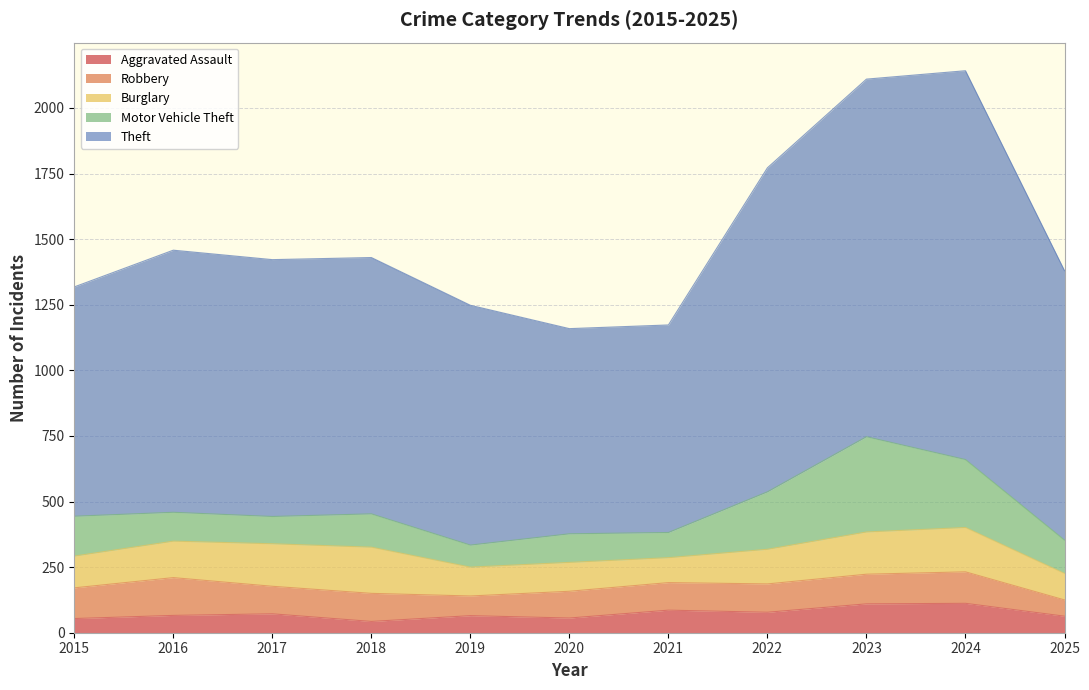

Does the chart have visible grid lines?

Yes